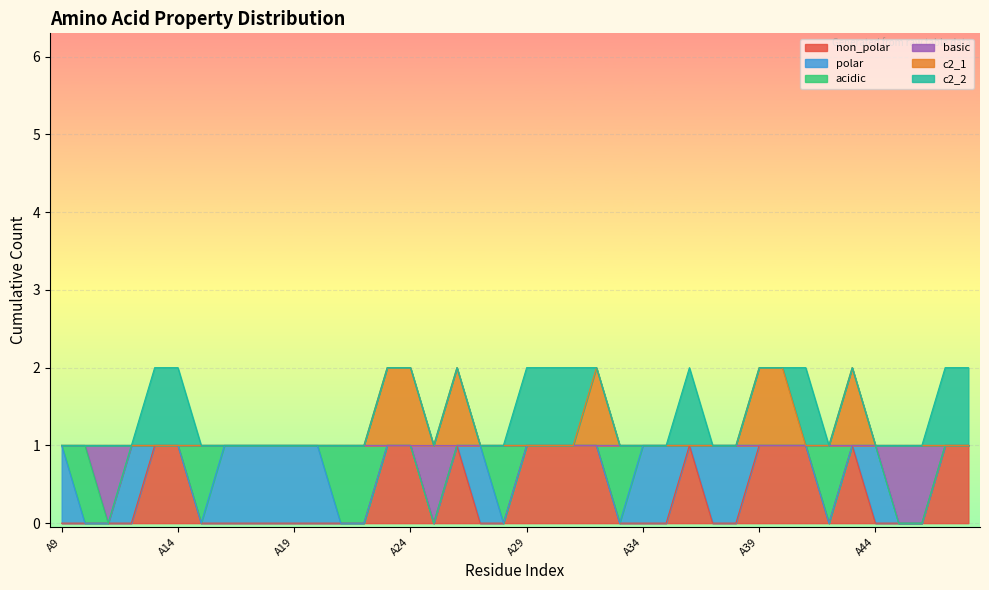

What are all the series names shown in the legend?

non_polar, polar, acidic, basic, c2_1, c2_2